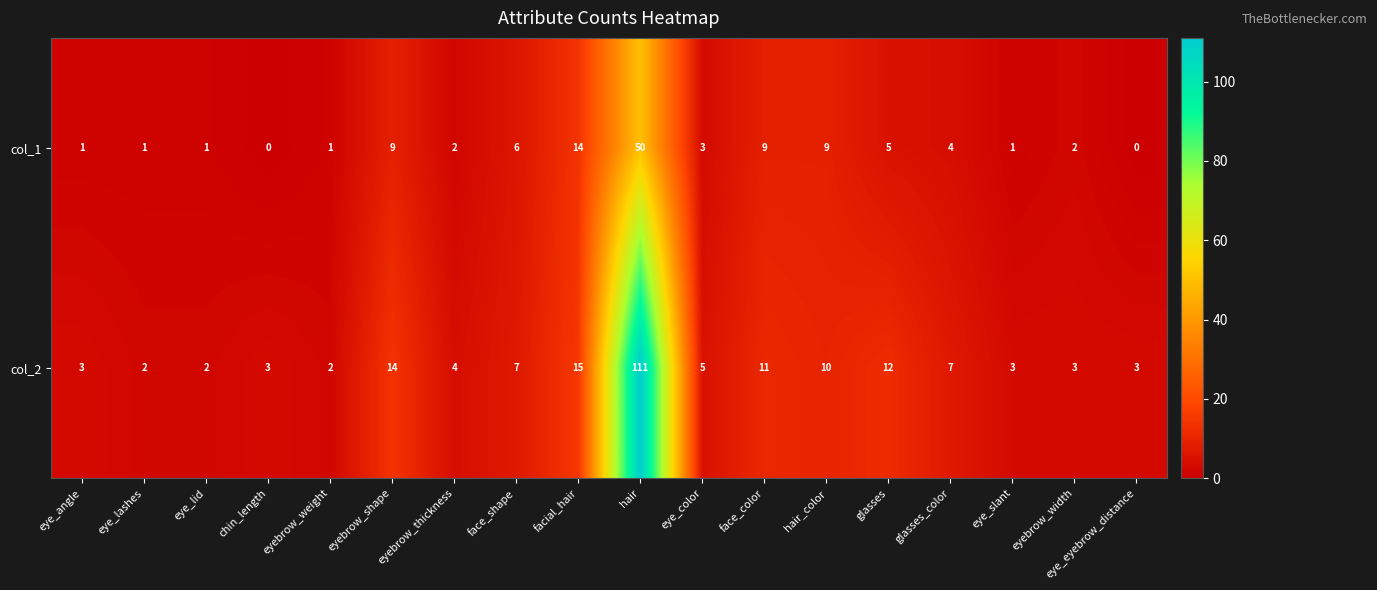

True or false: col_1 has a value of 1 at eye_lid.

True